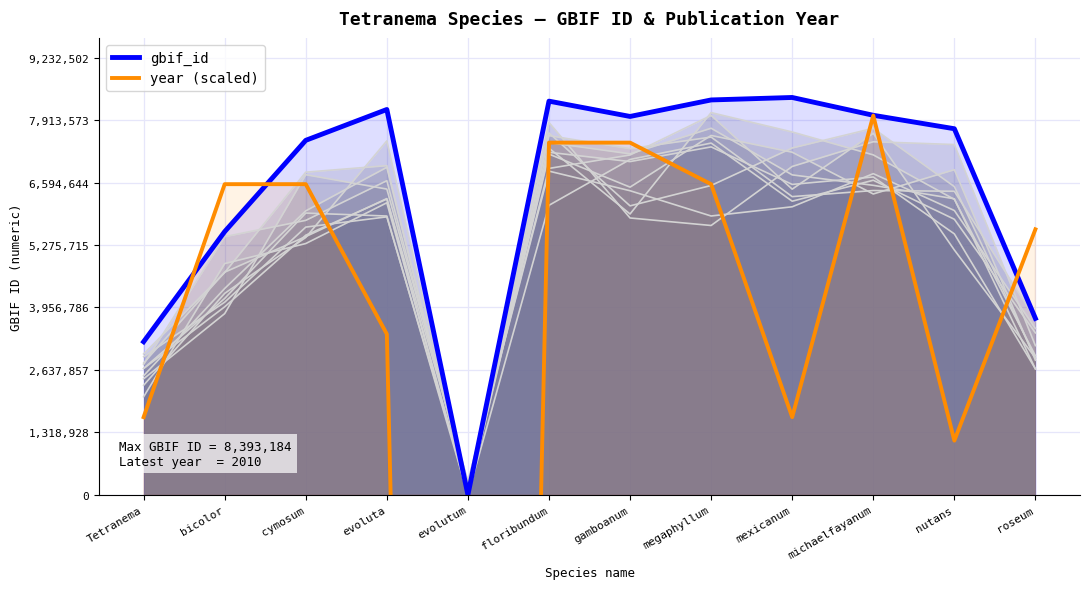

Rank the categories by gbif_id value from highest to lowest.

mexicanum, megaphyllum, floribundum, evoluta, michaelfayanum, gamboanum, nutans, cymosum, bicolor, roseum, Tetranema, evolutum